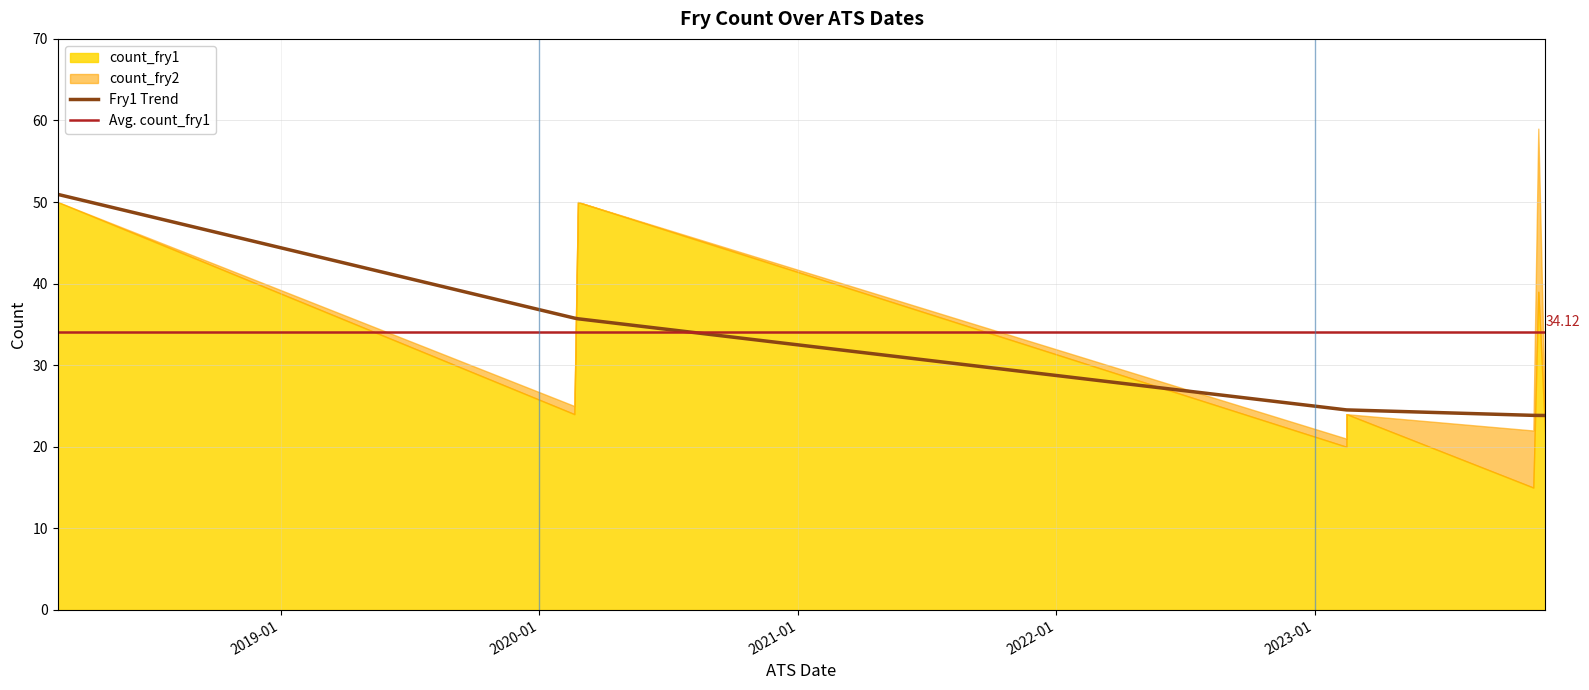

How many positive values does the count_fry2 series have?

5